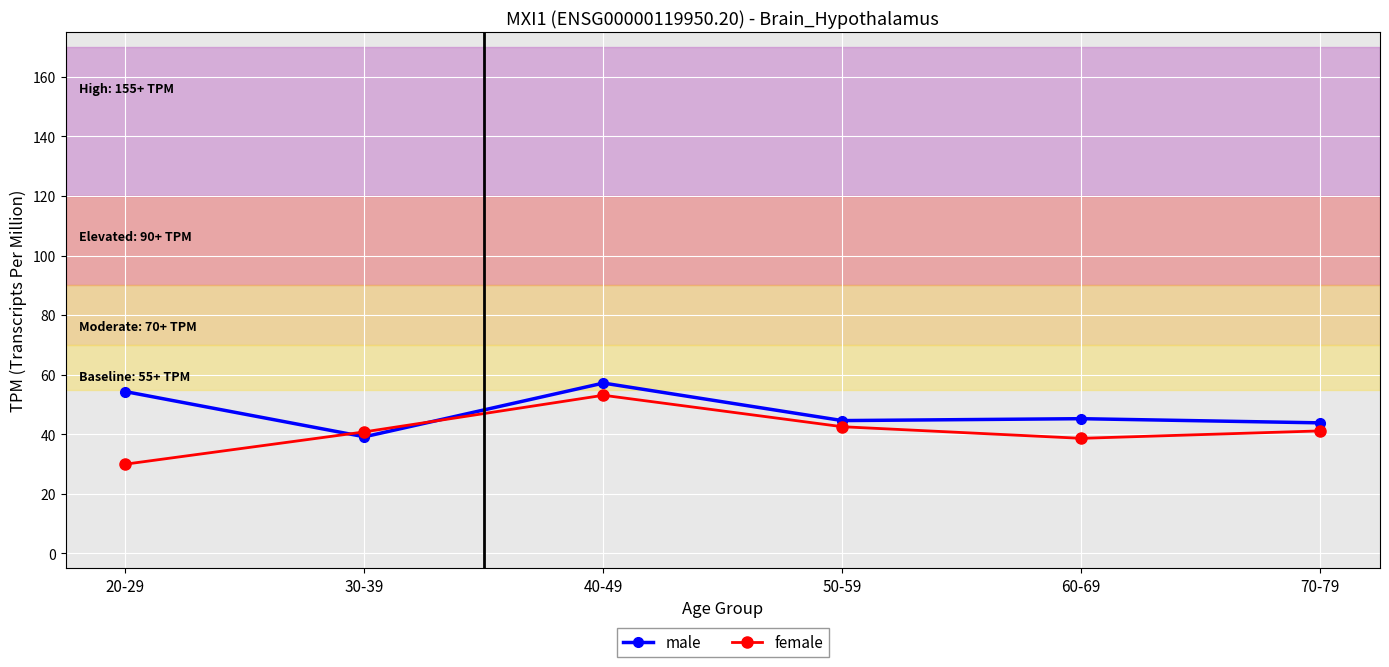

At which category is the sum across all series the highest?

40-49